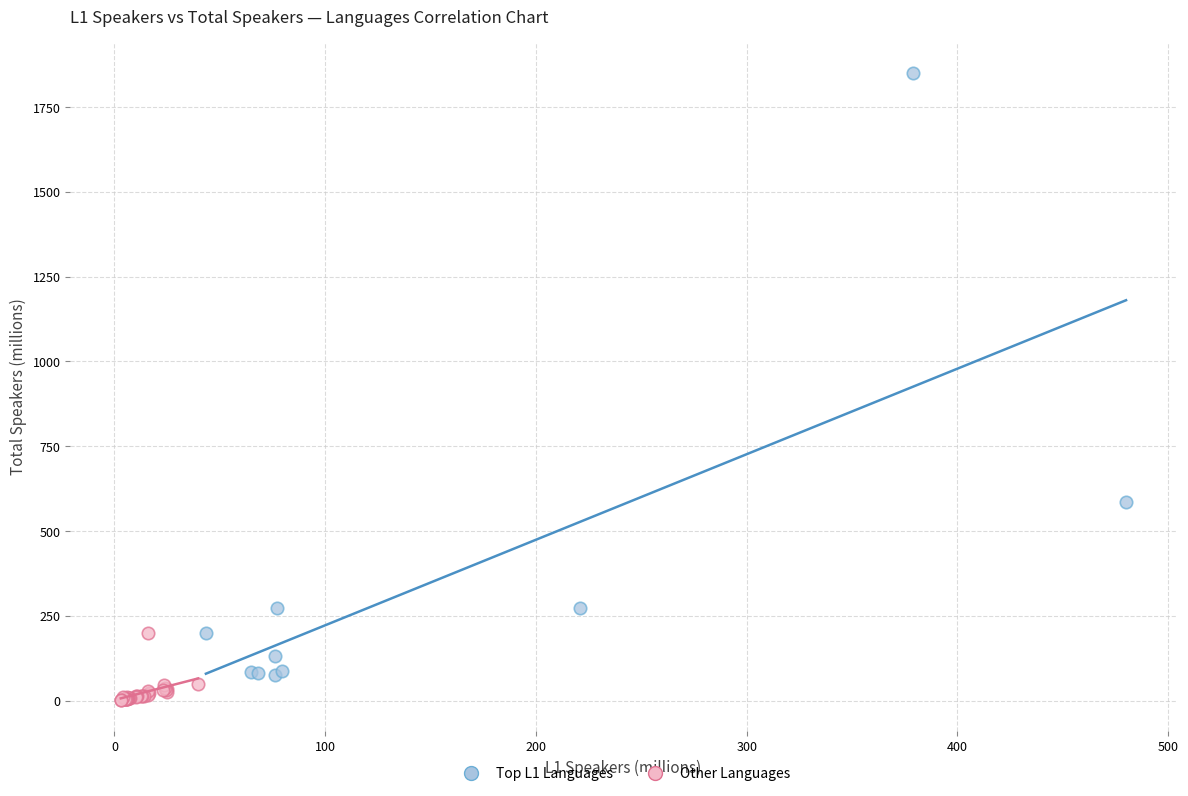

Which series has the largest Y range (max minus min)?

Top L1 Languages